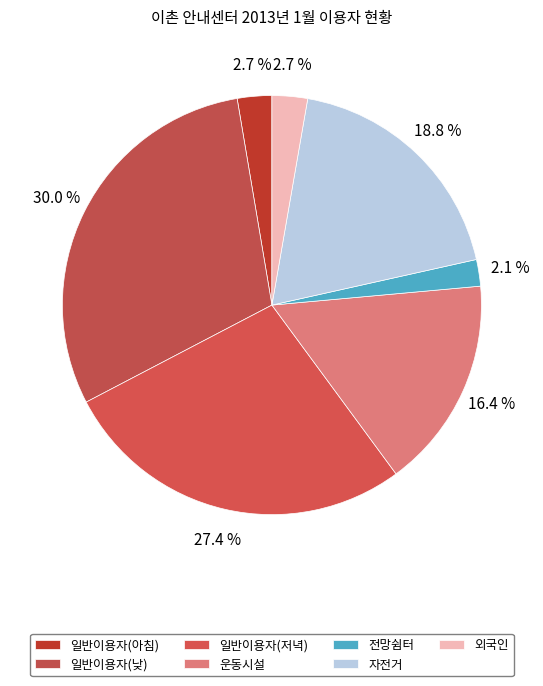

Is 일반이용자(아침) the majority of the pie?

No